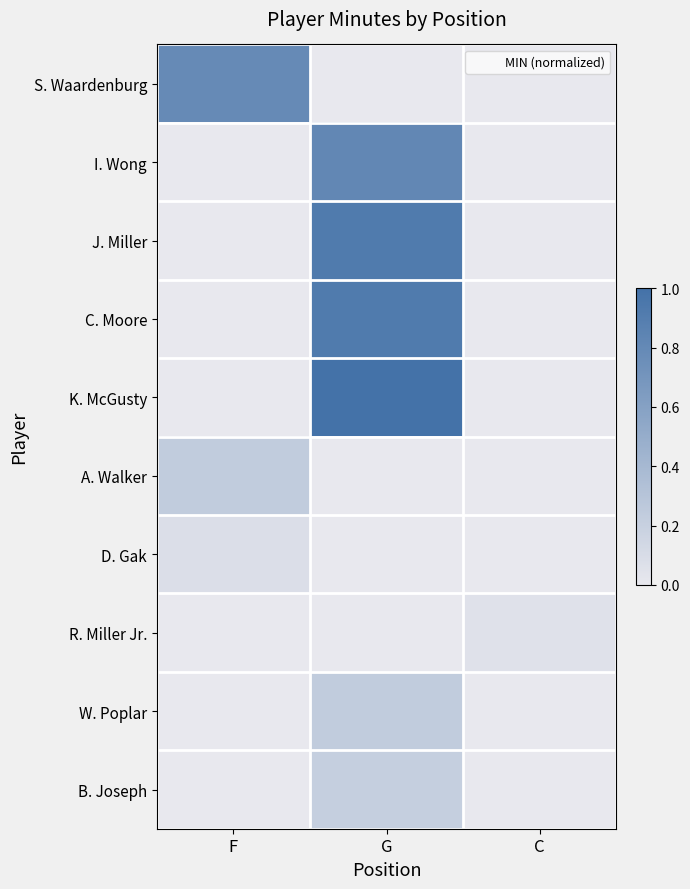

Count the number of categories in the chart.

3